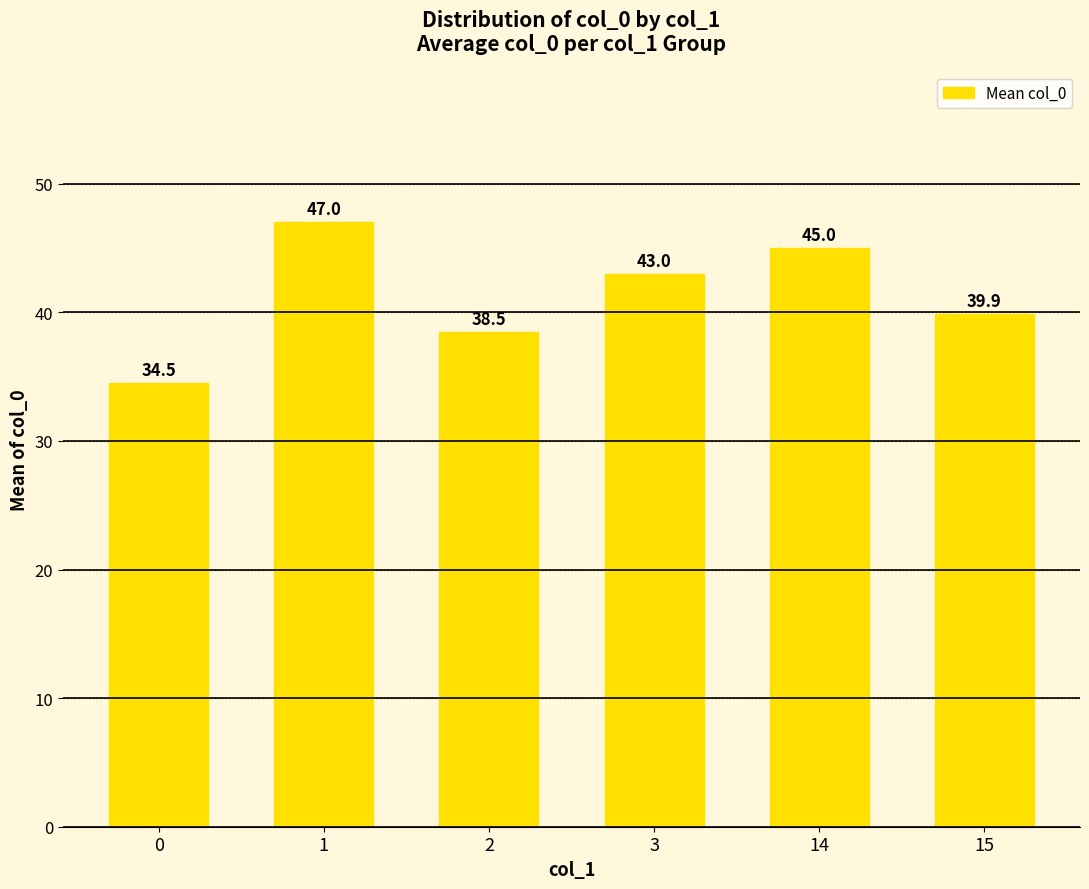

Are the bars horizontal?

No